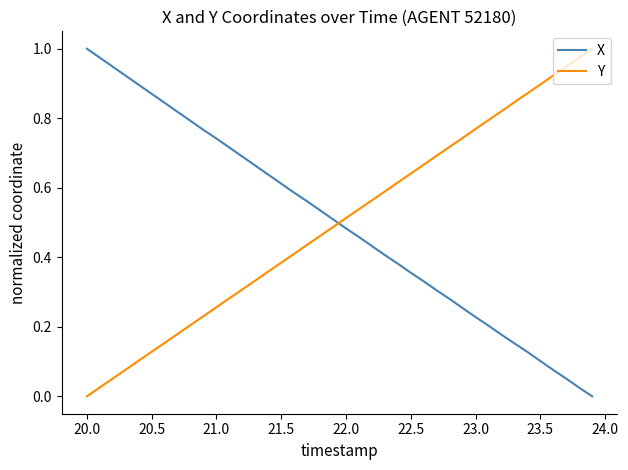

How many times do X and Y cross each other?

1